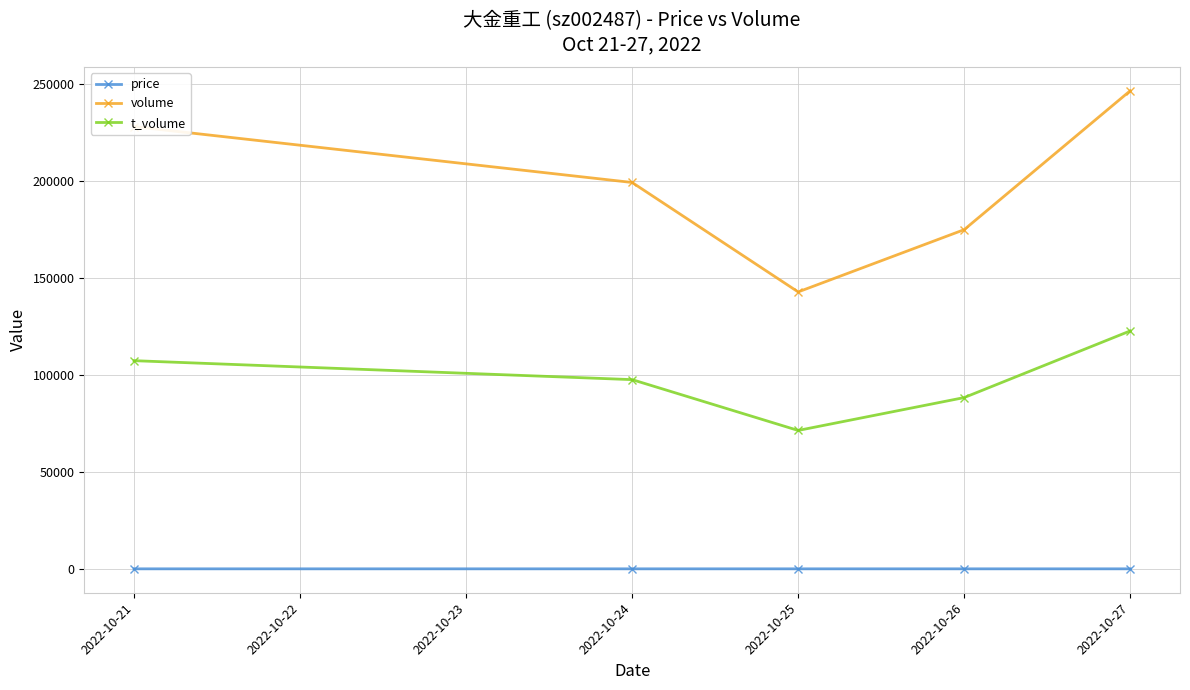

What are all the series names shown in the legend?

price, volume, t_volume